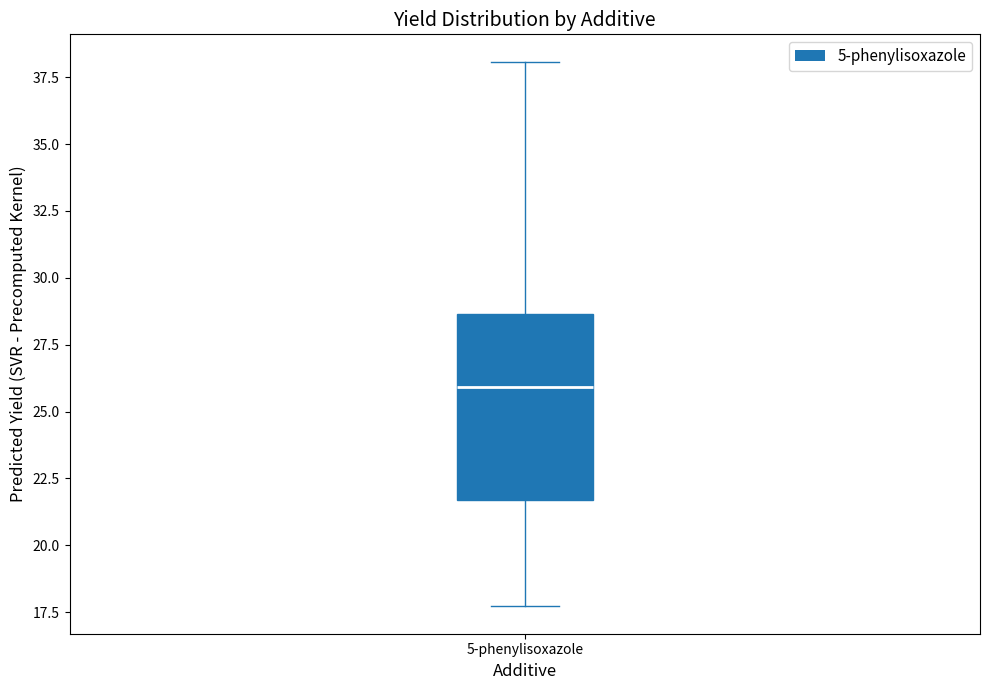

Where does the median line of the box for 5-phenylisoxazole sit on the y-axis? The values are not printed on the chart, so give them approximately, as read against the axis.

26.0